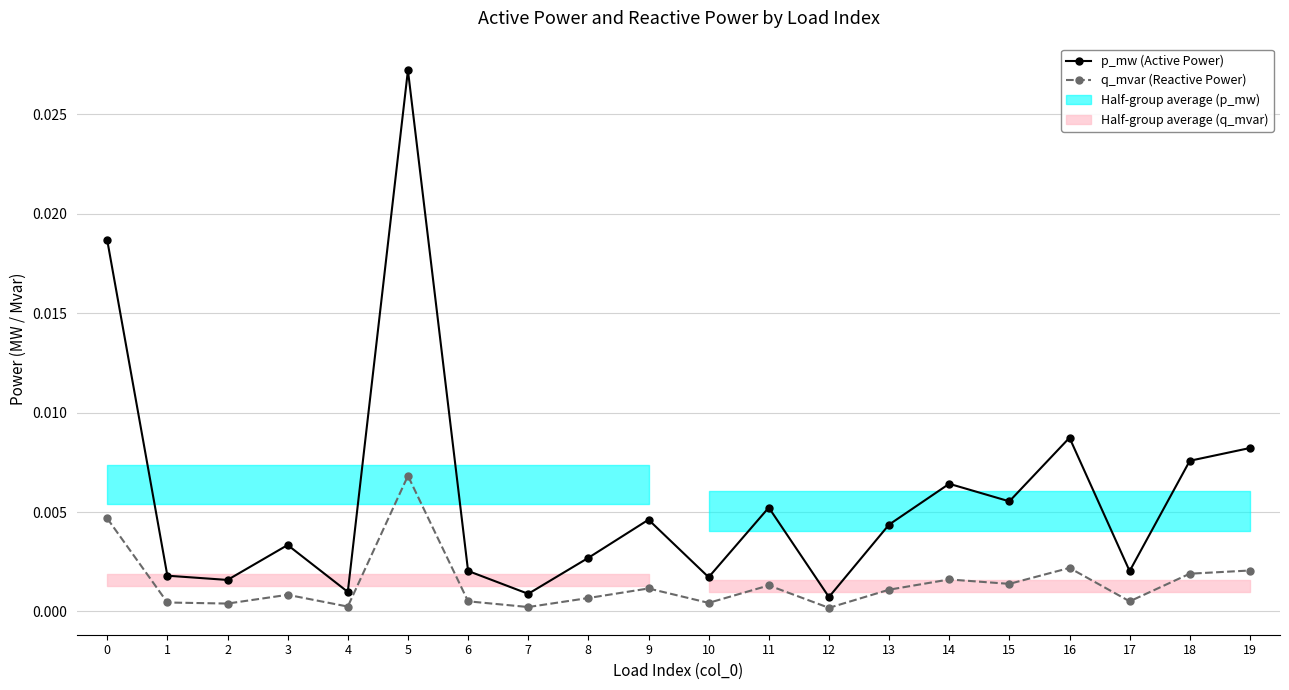

True or false: q_mvar (Reactive Power) and p_mw (Active Power) intersect in this chart.

False